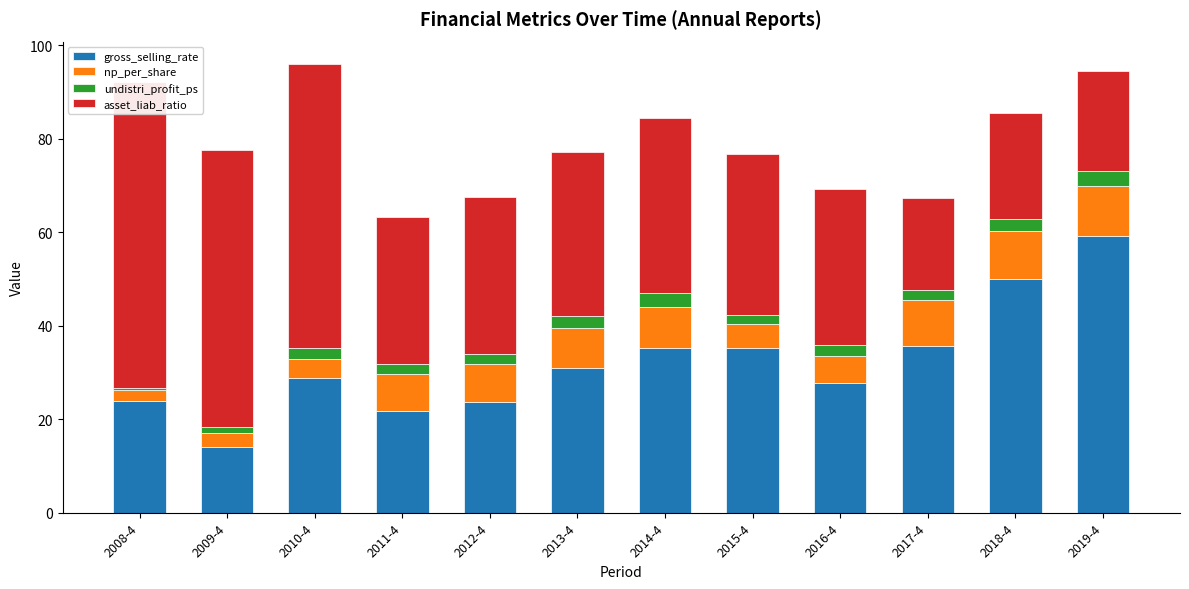

What is the sum of the asset_liab_ratio values at 2015-4 and 2013-4?

69.5